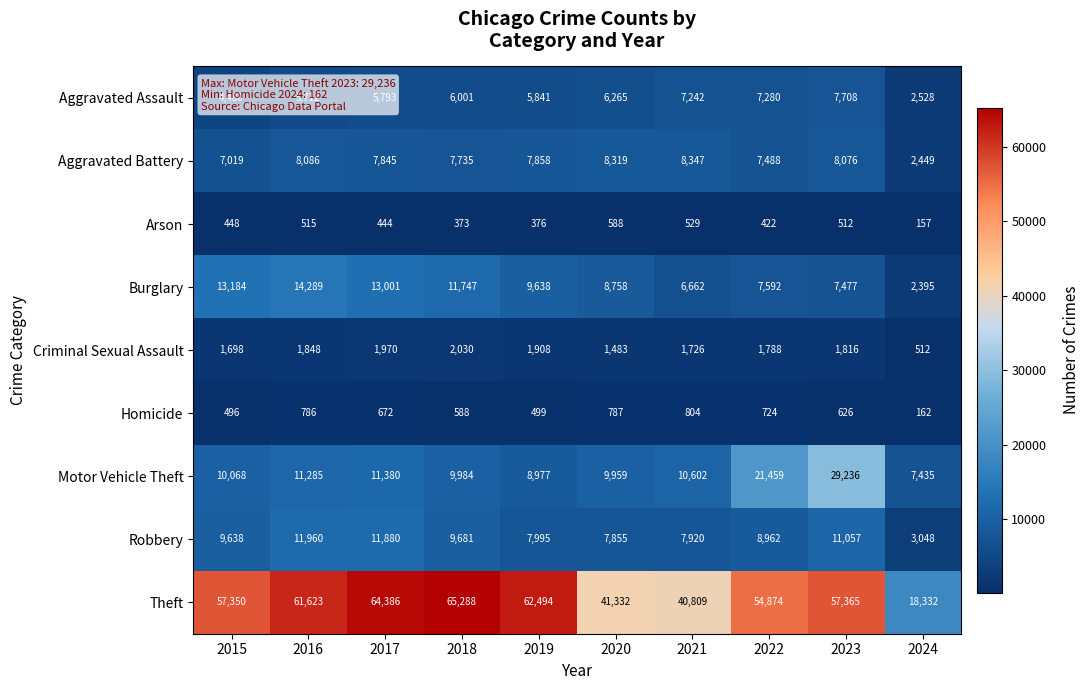

Which label corresponds to the largest value in the chart?

2018